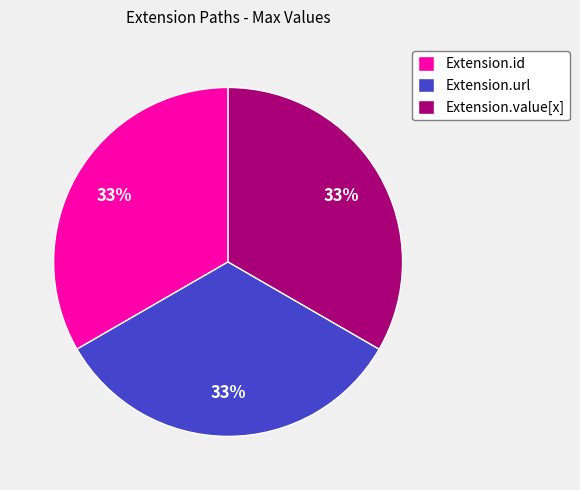

Do Extension.value[x] and Extension.id together represent more than half of the pie?

Yes